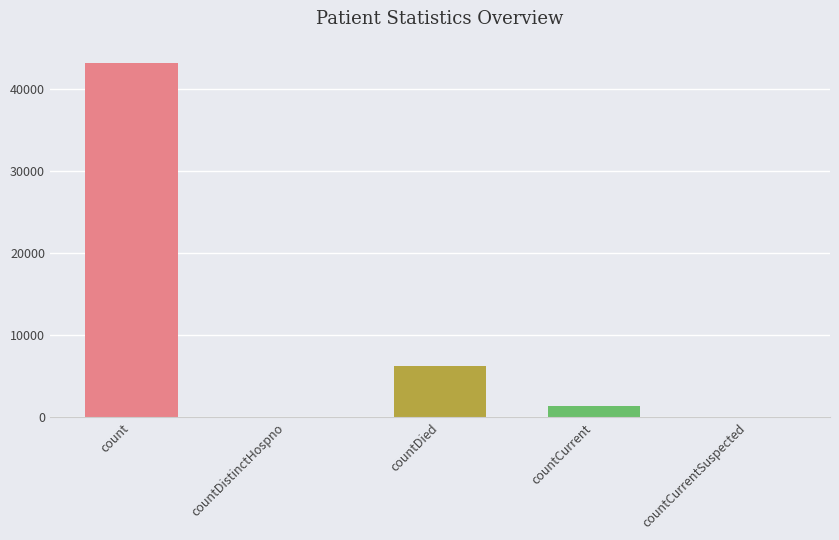

Which category has the highest value across all series?

count